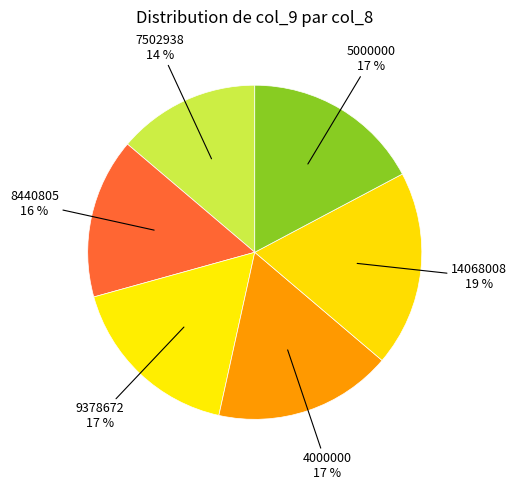

Do 9378672 and 8440805 together represent more than half of the pie?

No